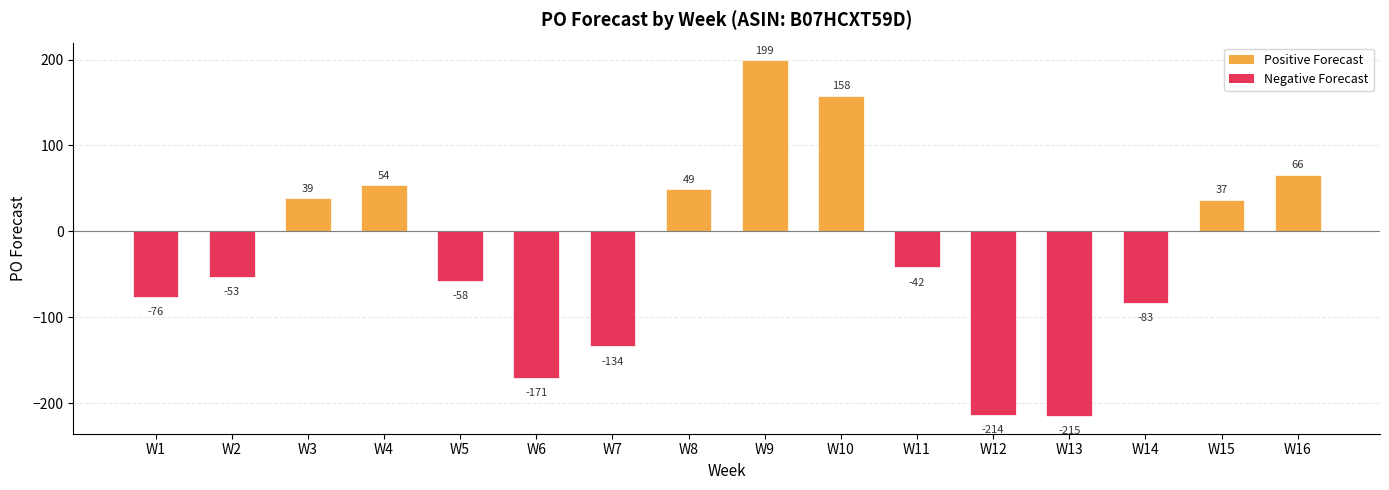

What is the difference between the second highest and minimum values?

373